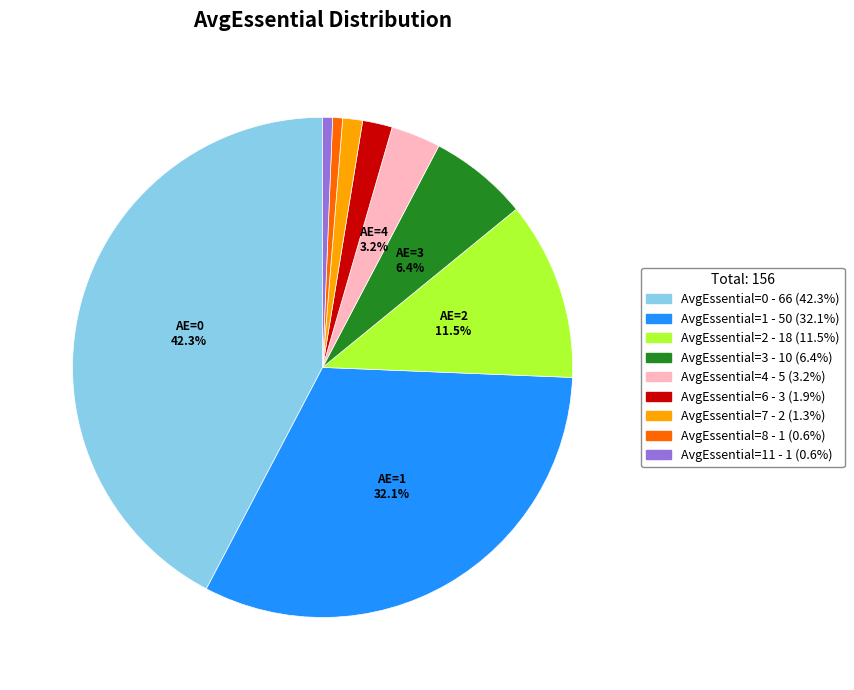

Is there any slice that represents more than half of the pie?

No